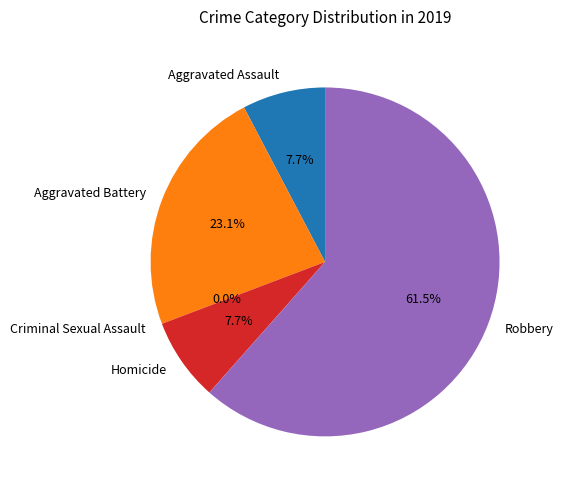

To the nearest percent, what portion does Robbery represent?

62%